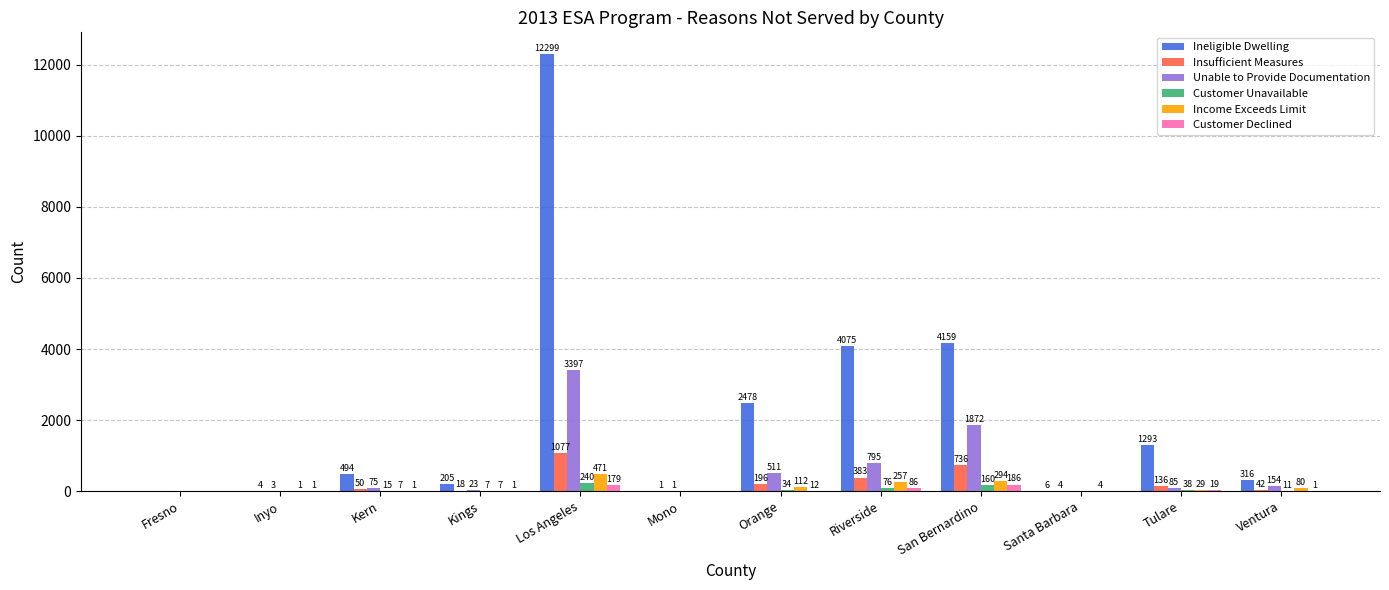

Reading left to right, transcribe all the data shown in this chart.

Ineligible Dwelling: Fresno=0	Inyo=0	Kern=494	Kings=205	Los Angeles=12299	Mono=0	Orange=2478	Riverside=4075	San Bernardino=4159	Santa Barbara=6	Tulare=1293	Ventura=316
Insufficient Measures: Fresno=0	Inyo=4	Kern=50	Kings=18	Los Angeles=1077	Mono=1	Orange=196	Riverside=383	San Bernardino=736	Santa Barbara=4	Tulare=136	Ventura=42
Unable to Provide Documentation: Fresno=0	Inyo=3	Kern=75	Kings=23	Los Angeles=3397	Mono=1	Orange=511	Riverside=795	San Bernardino=1872	Santa Barbara=0	Tulare=85	Ventura=154
Customer Unavailable: Fresno=0	Inyo=0	Kern=15	Kings=7	Los Angeles=240	Mono=0	Orange=34	Riverside=76	San Bernardino=160	Santa Barbara=0	Tulare=38	Ventura=11
Income Exceeds Limit: Fresno=0	Inyo=1	Kern=7	Kings=7	Los Angeles=471	Mono=0	Orange=112	Riverside=257	San Bernardino=294	Santa Barbara=4	Tulare=29	Ventura=80
Customer Declined: Fresno=0	Inyo=1	Kern=1	Kings=1	Los Angeles=179	Mono=0	Orange=12	Riverside=86	San Bernardino=186	Santa Barbara=0	Tulare=19	Ventura=1